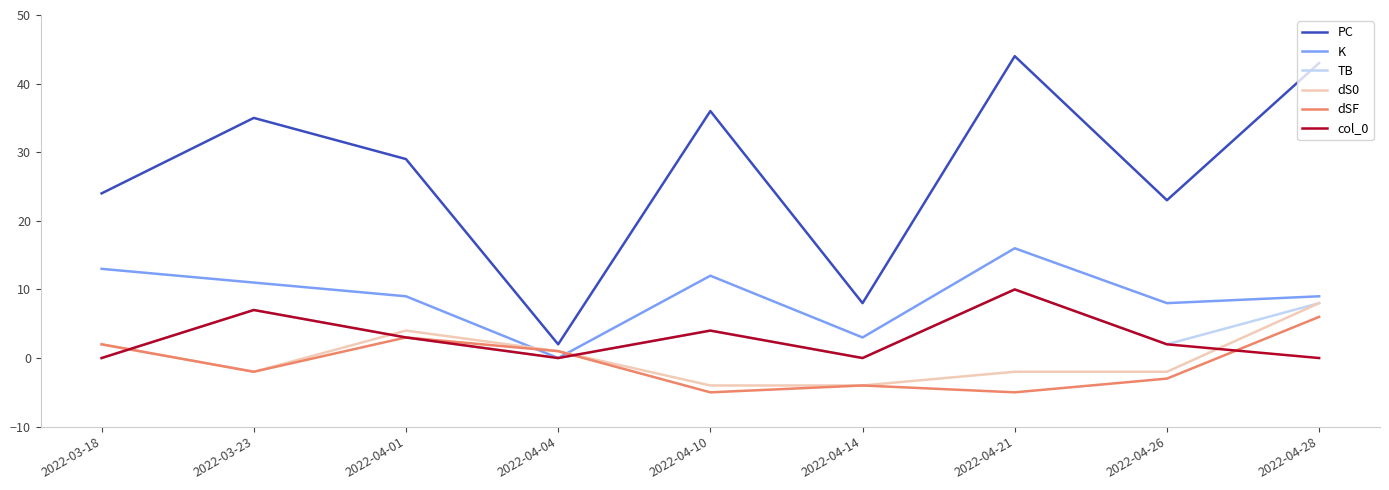

Is it true that TB equals 0 at 2022-04-04?

True